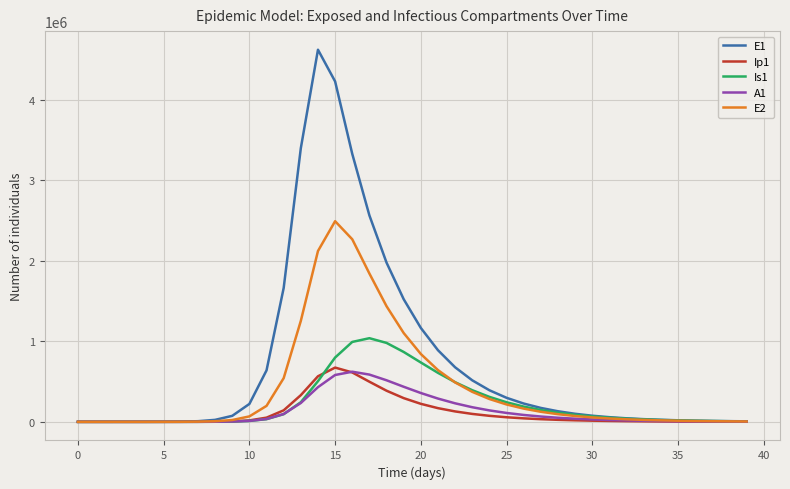

Which series has the largest range (max minus min)?

E1